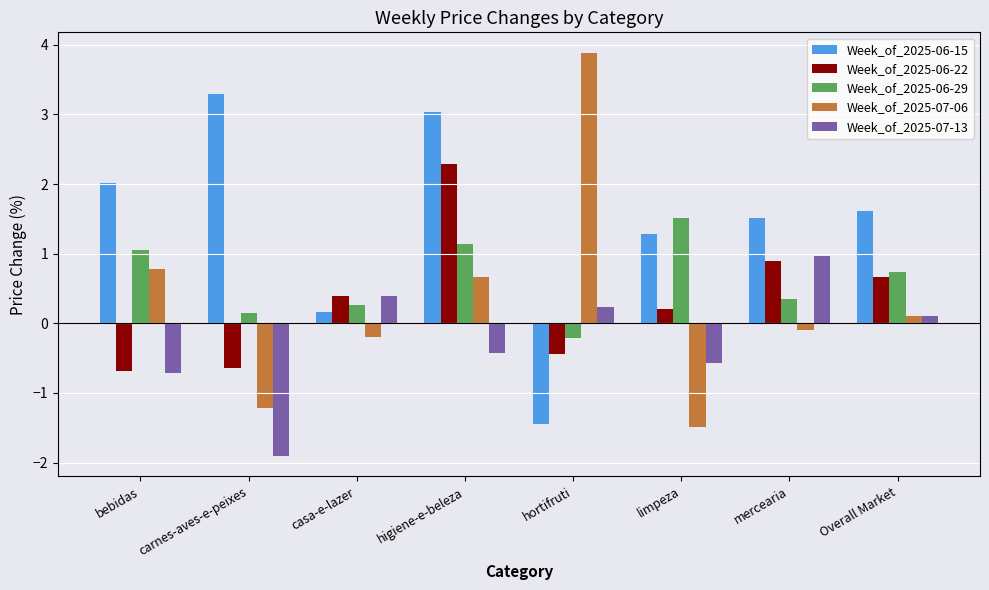

Which series has the largest total across all categories?

Week_of_2025-06-15